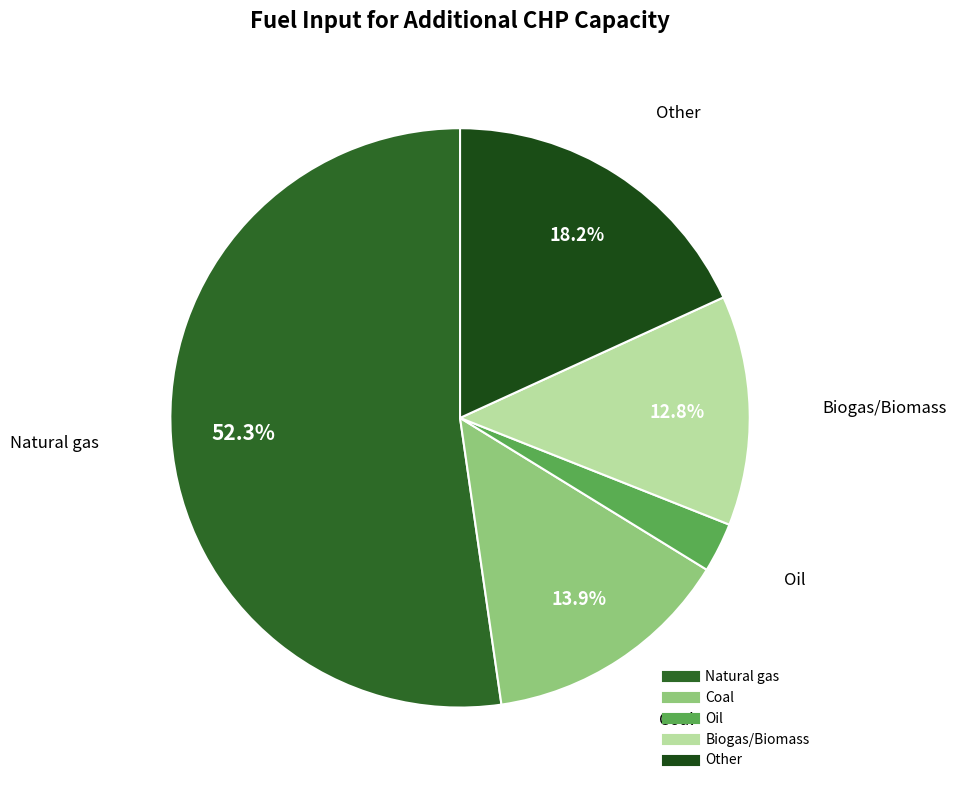

To the nearest percent, what is the difference between the Oil and Biogas/Biomass slice percentages?

10%